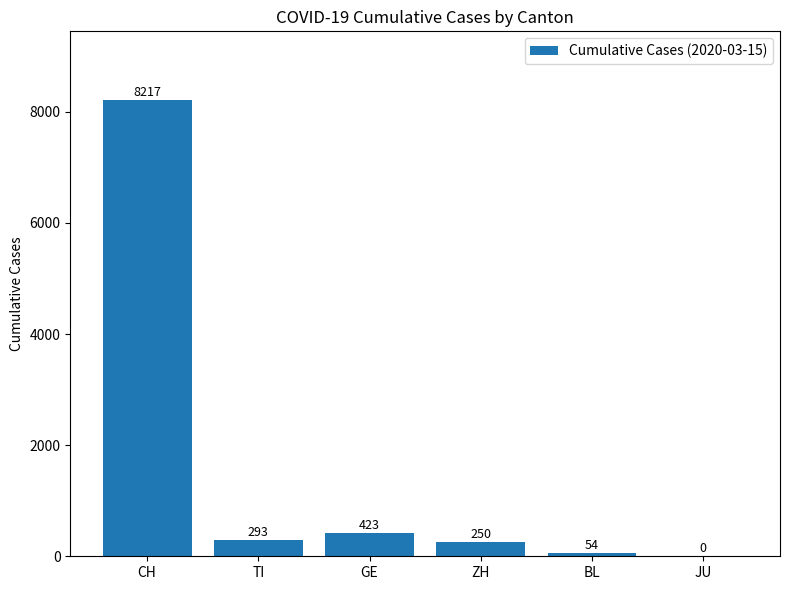

The value at CH is 8217. True or false?

True